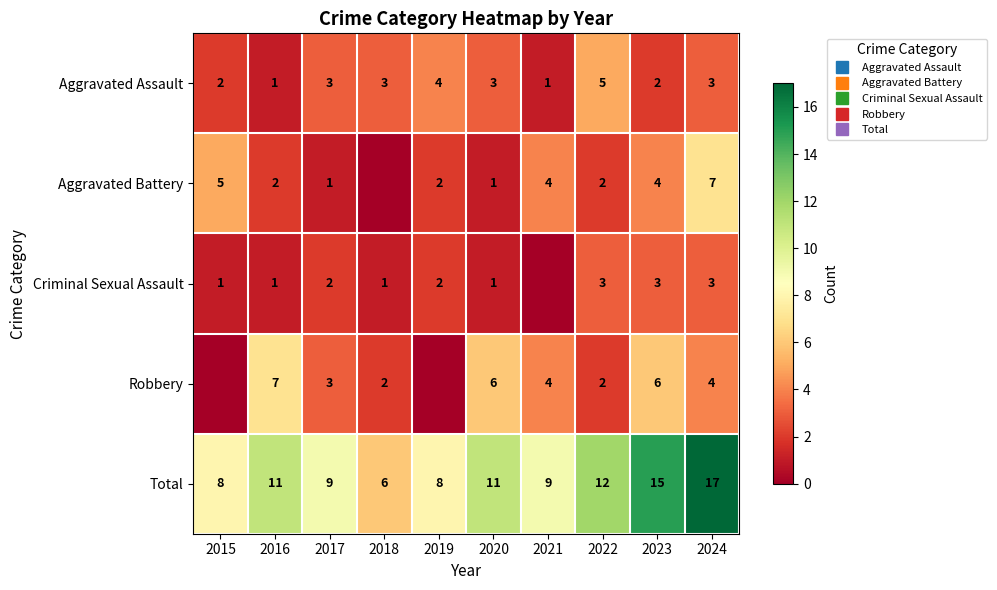

What is the approximate value of Aggravated Battery at 2016?

2